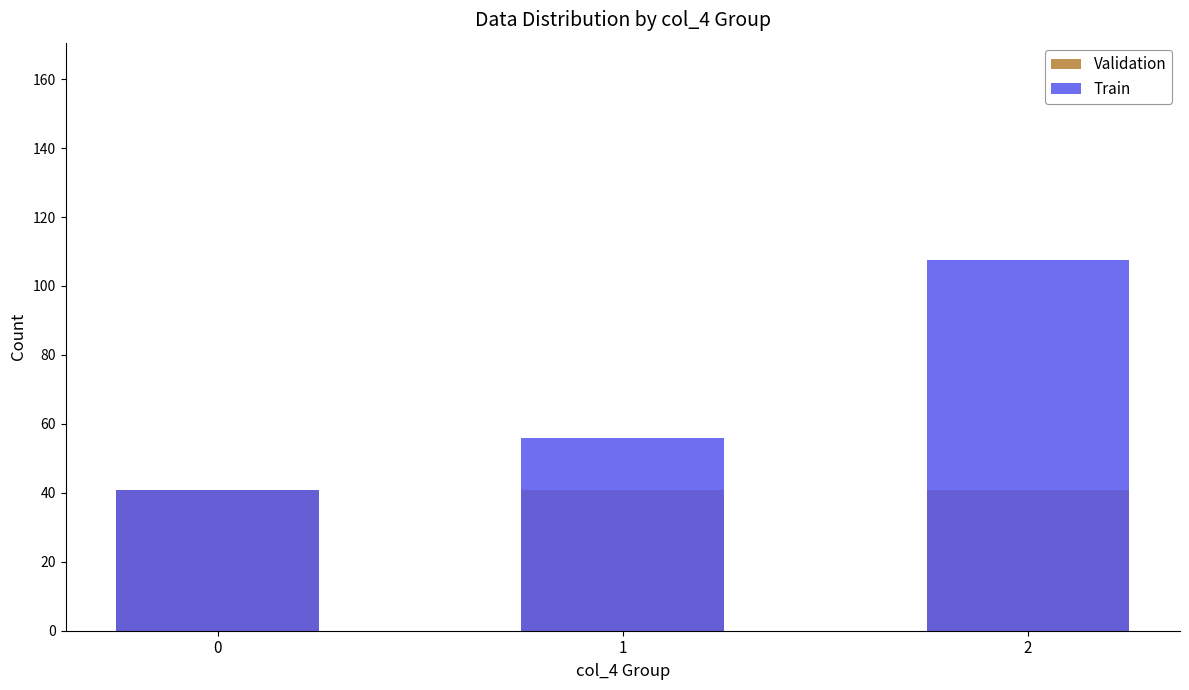

What is the greatest value displayed?

107.5